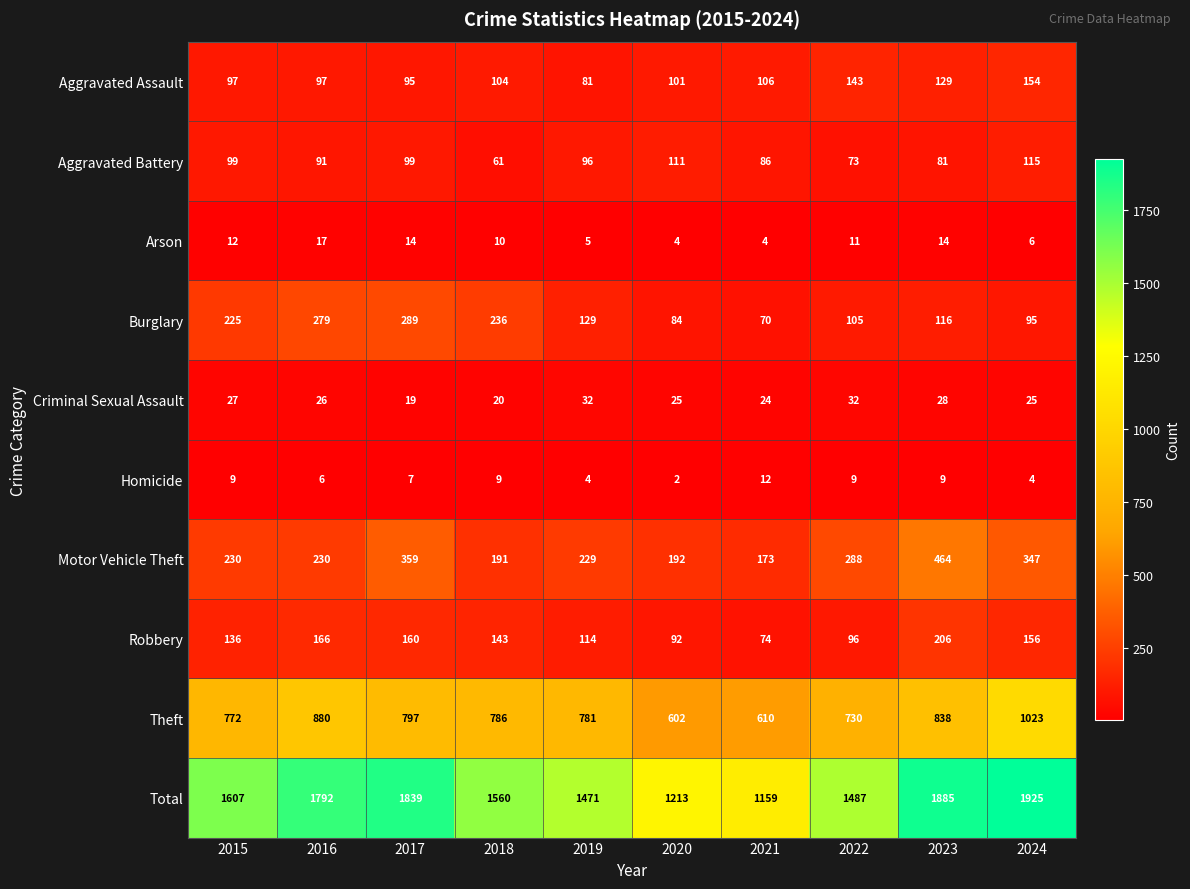

At which label is Theft closest to 812?

2017